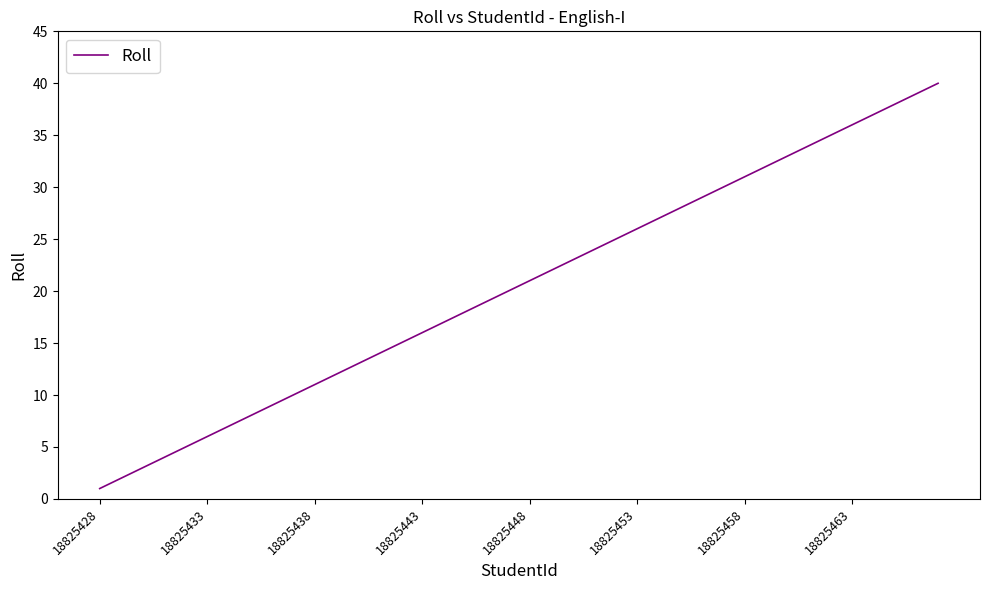

What is the difference between the maximum and second lowest values?

38